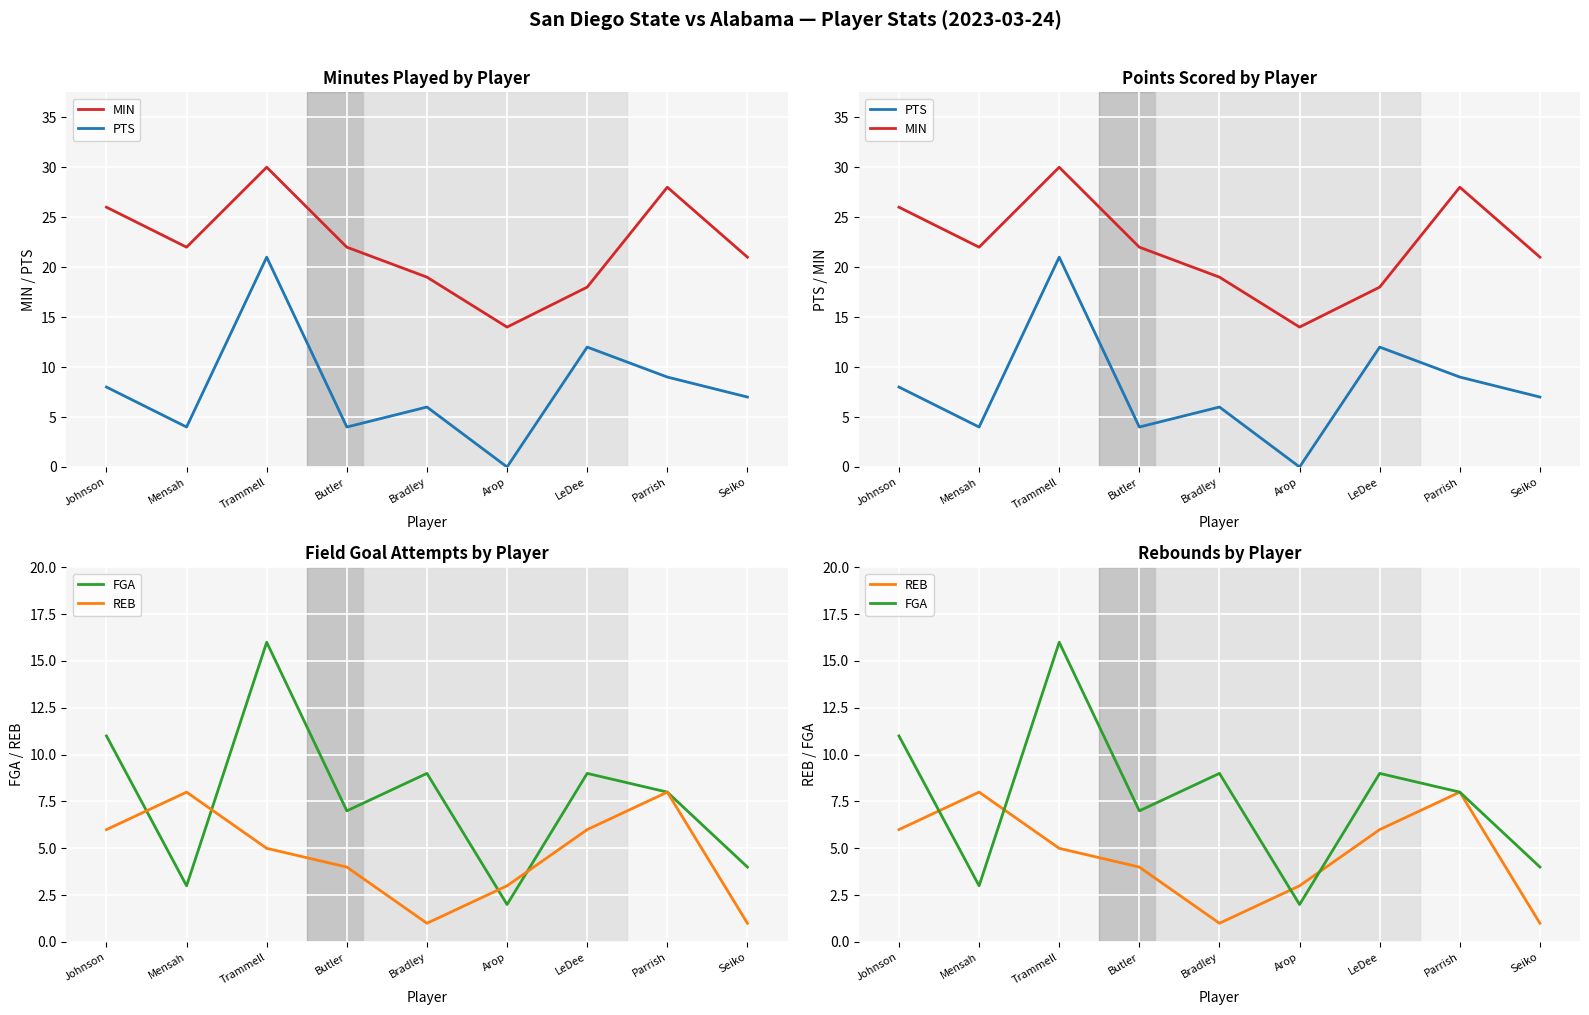

True or false: MIN and REB intersect in this chart.

False